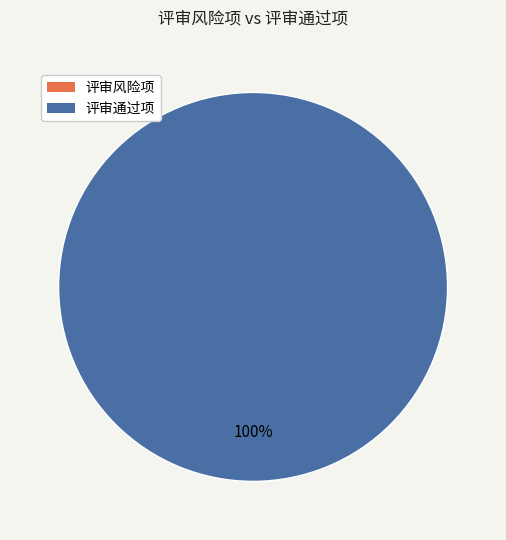

What is the change in value from 评审风险项 to 评审通过项?

+1